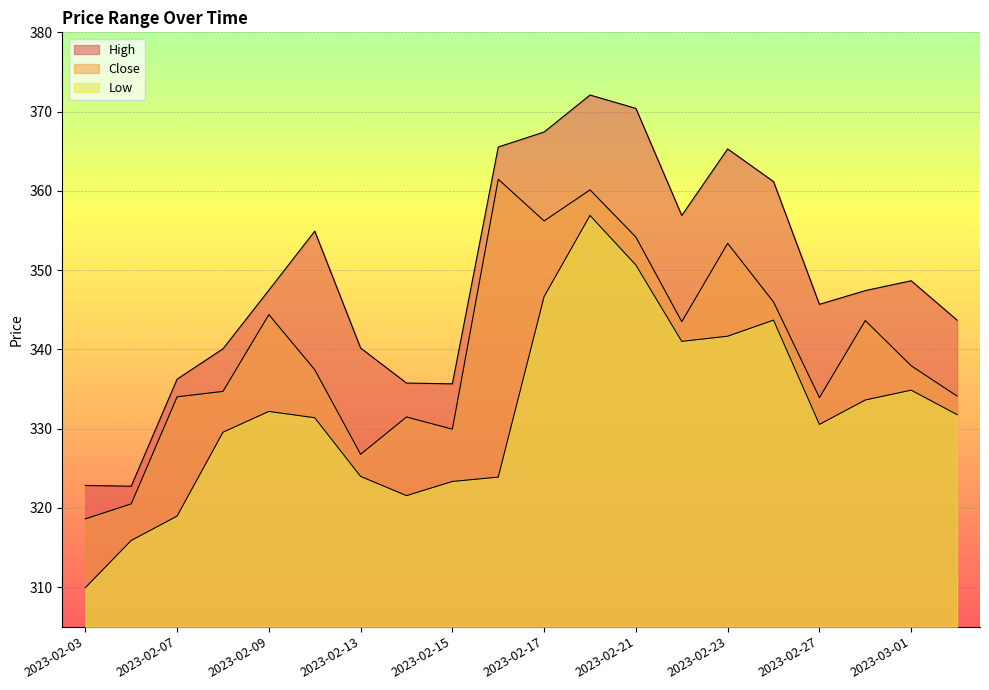

At which label is Close closest to 340?

2023-03-01